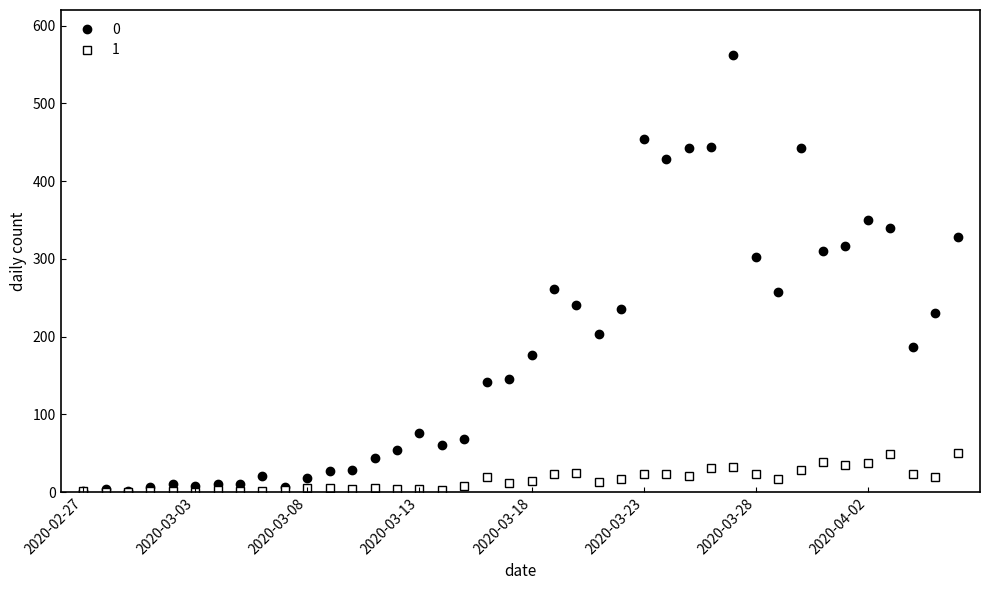

What is the maximum value shown in the chart?

562